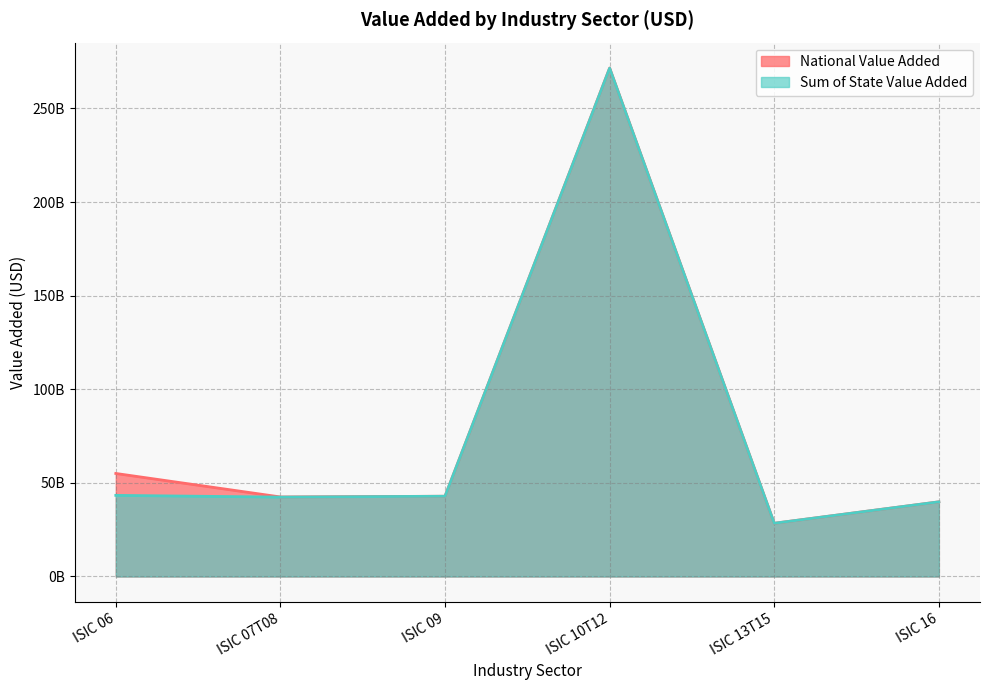

List the series in order of their overall mean, highest first.

National Value Added, Sum of State Value Added